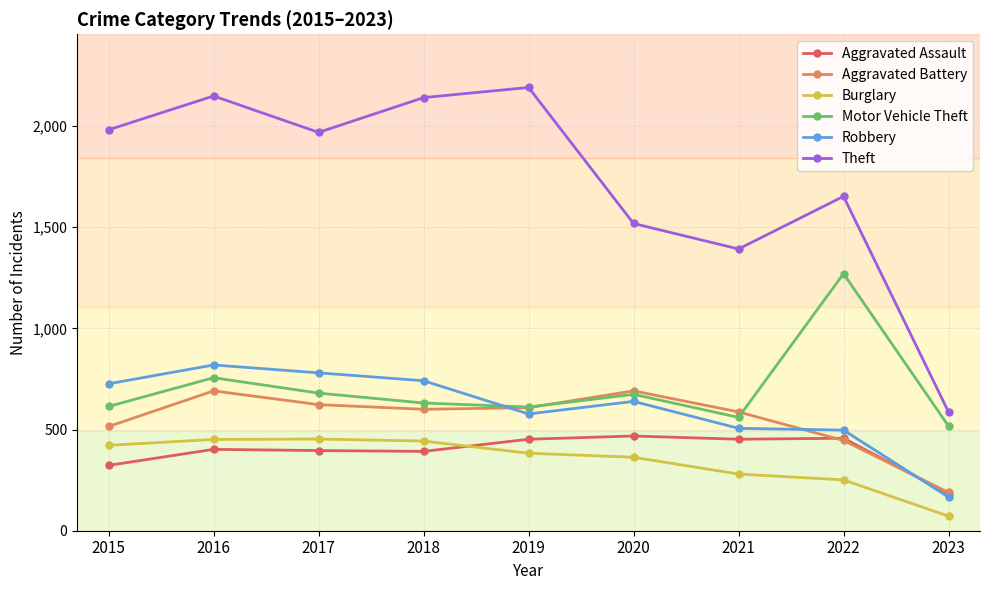

True or false: Motor Vehicle Theft and Burglary cross at least once.

False